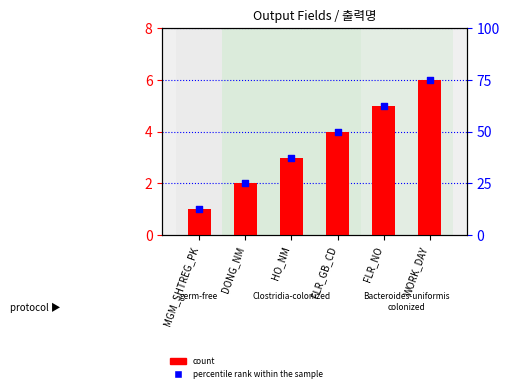

Which series contains the lowest Y value?

count